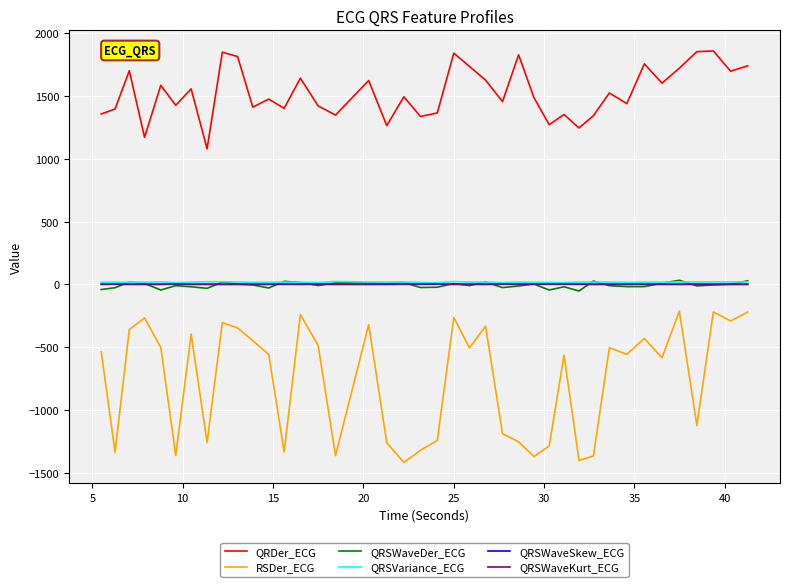

What is the highest value of the QRDer_ECG series?

1857.7